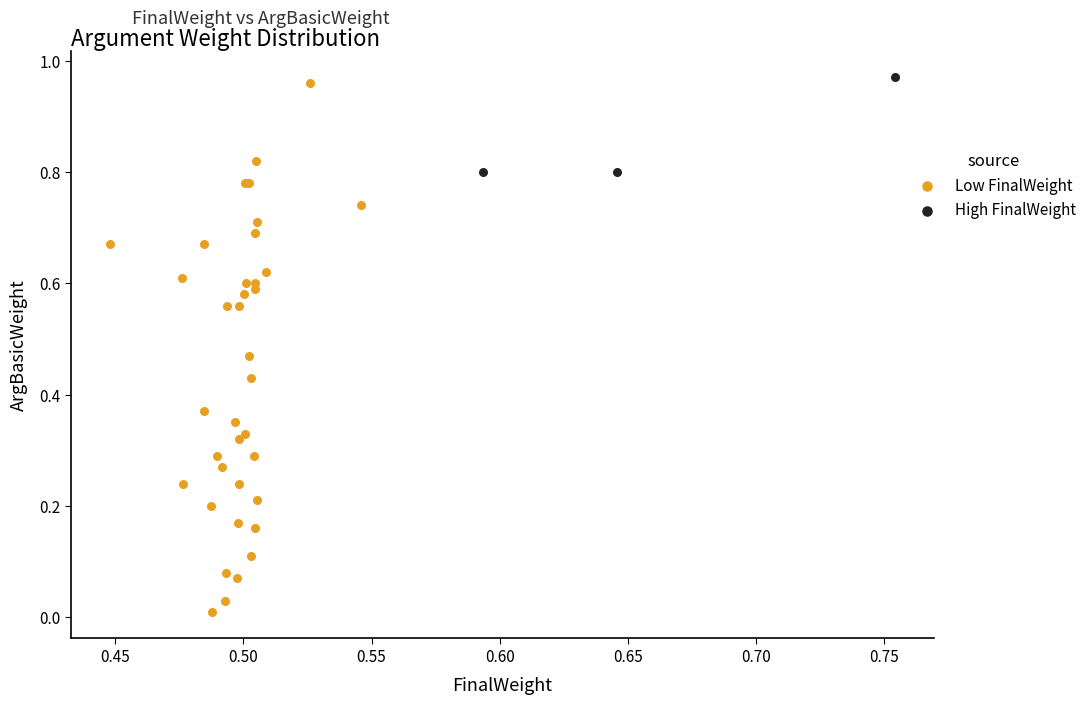

Which series reaches the minimum Y coordinate?

Low FinalWeight